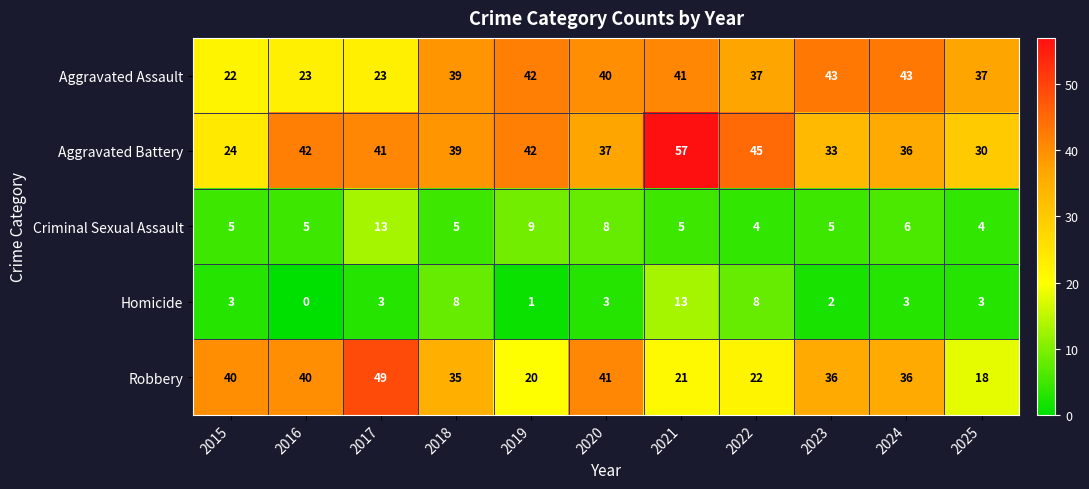

What is the difference between the highest and lowest values at 2019?

41